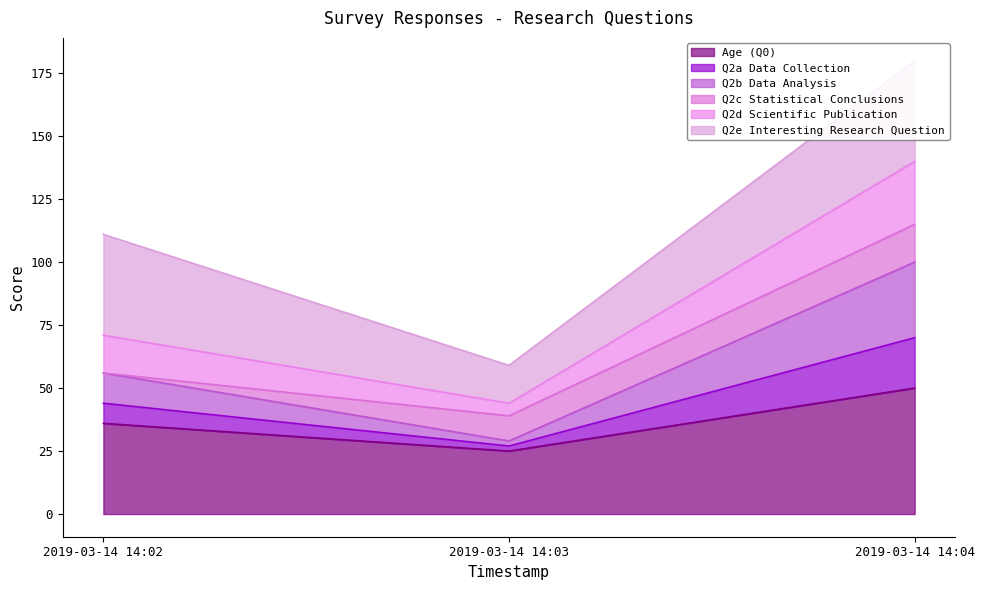

The value of Age (Q0) at 2019-03-14 14:03 is 37. True or false?

False